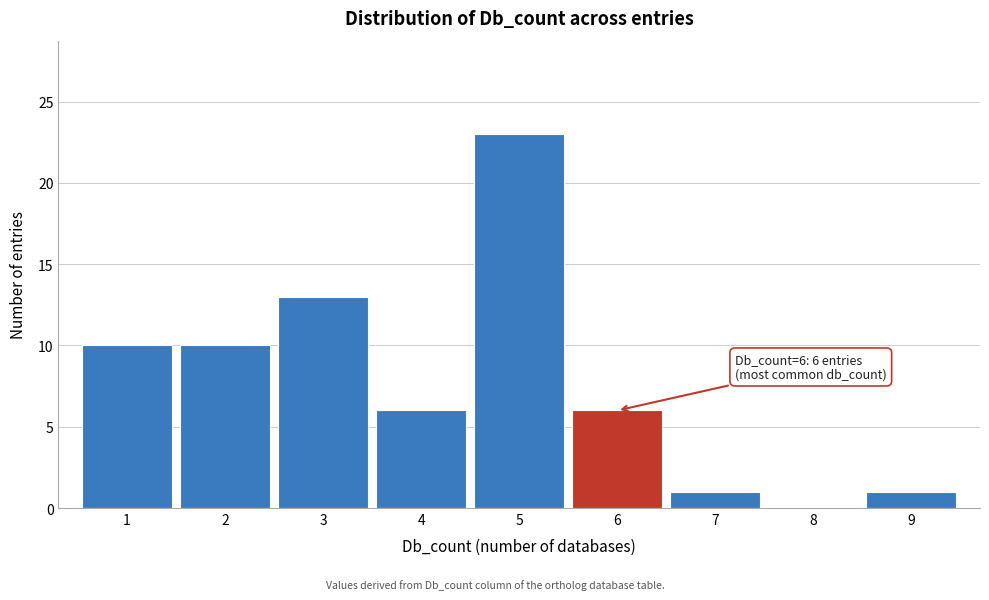

Over which range of the x-axis is the bar tallest?

4.5 to 5.5